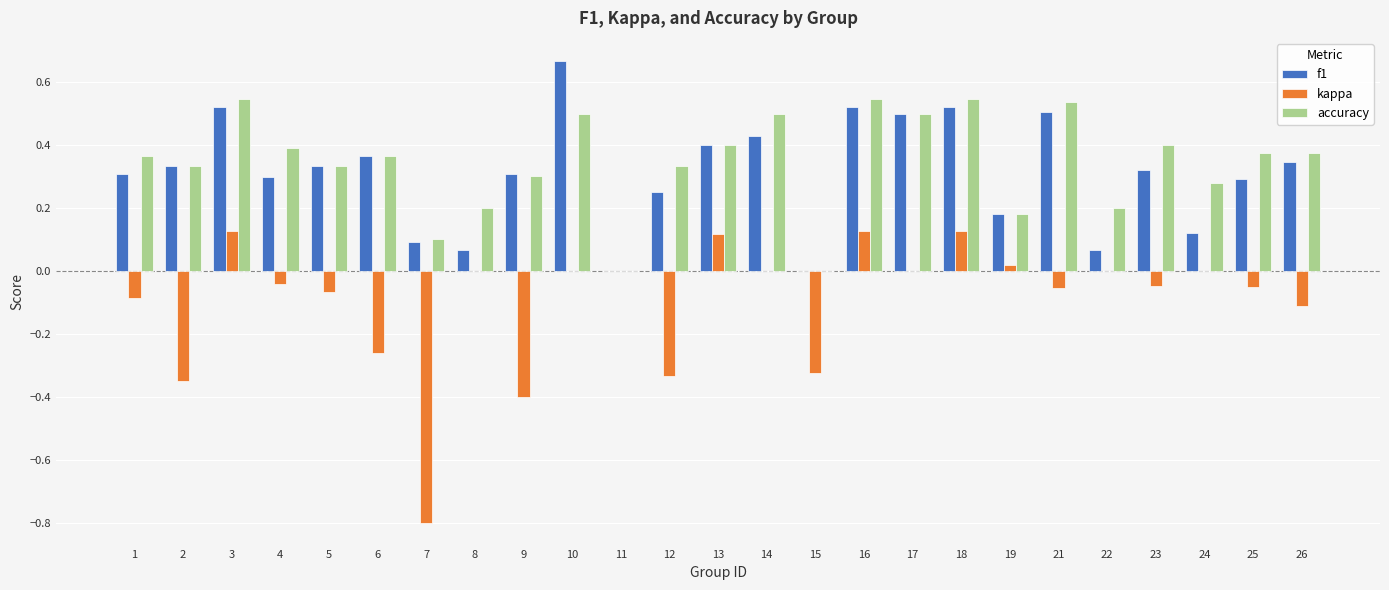

The value of accuracy at 6 is 0.4. True or false?

True